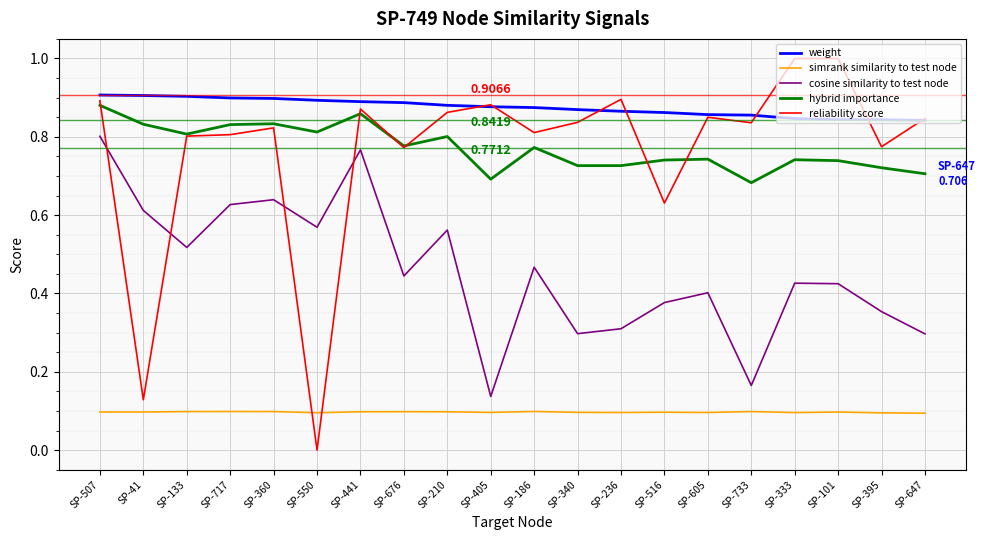

How many times do hybrid importance and reliability score cross each other?

6